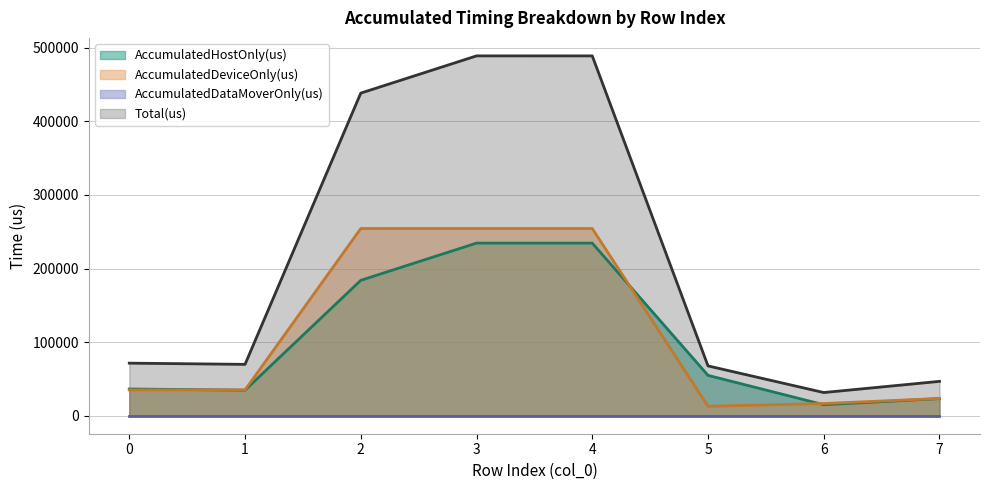

List the labels in order of AccumulatedDeviceOnly(us) value, largest first.

3, 2, 4, 0, 1, 7, 6, 5